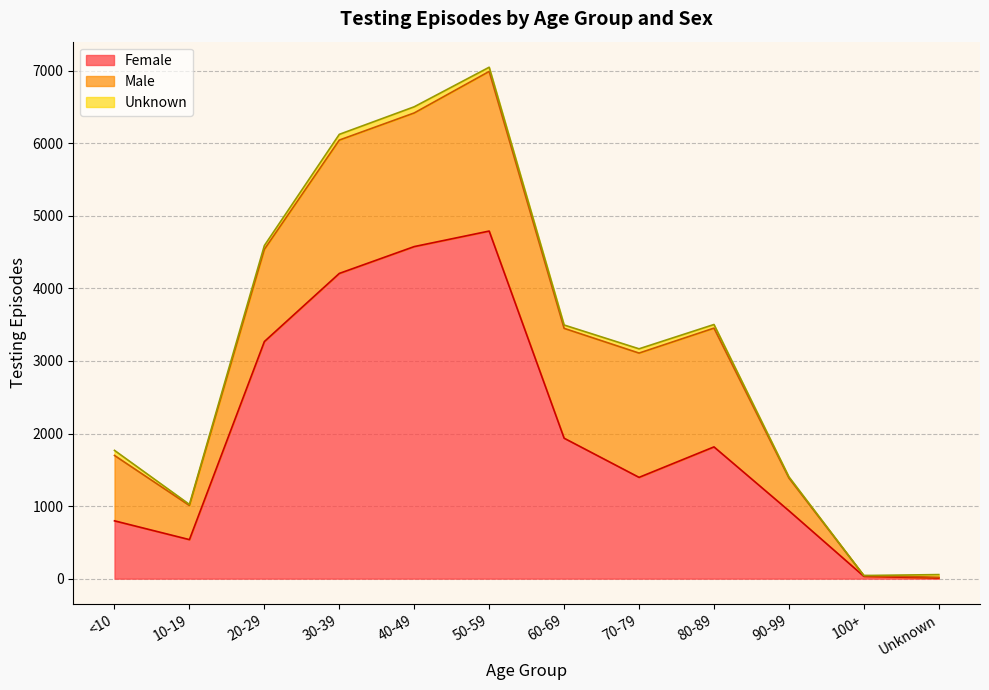

What is the label of the 4th point from the right?

80-89